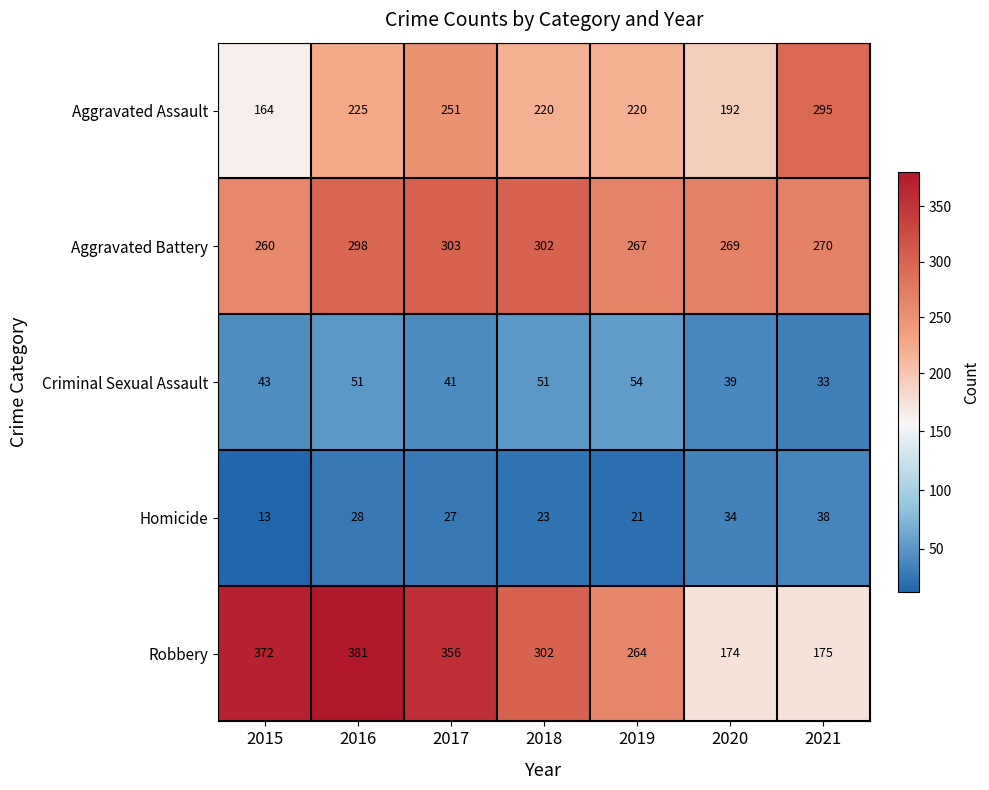

The Aggravated Assault series shows 325 at 2019. True or false?

False